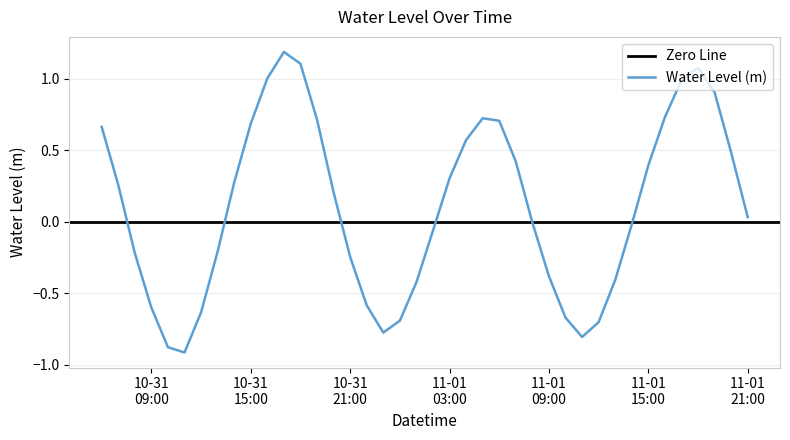

At which category does the data reach its first local valley?

2023-10-31 11:00:00